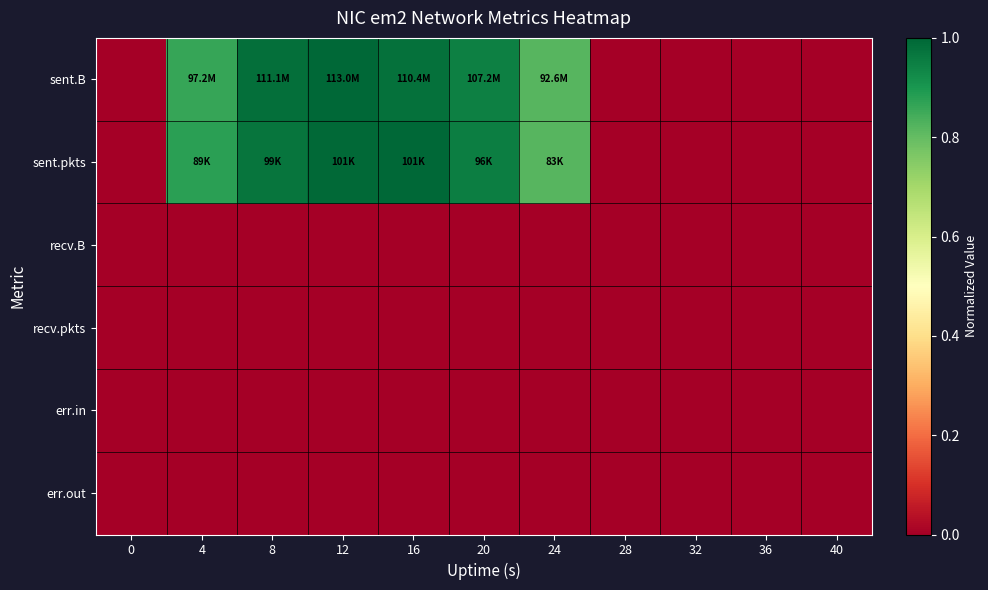

What is the difference between the highest and lowest values at 16?

1.0